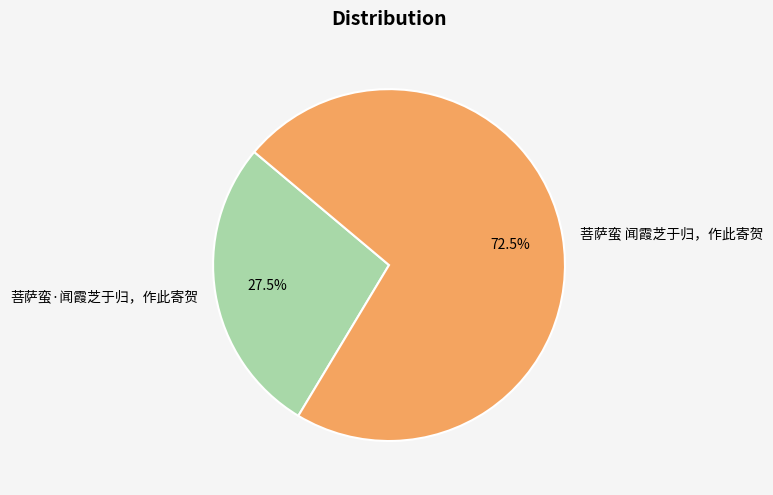

How many slices are in this pie chart?

2